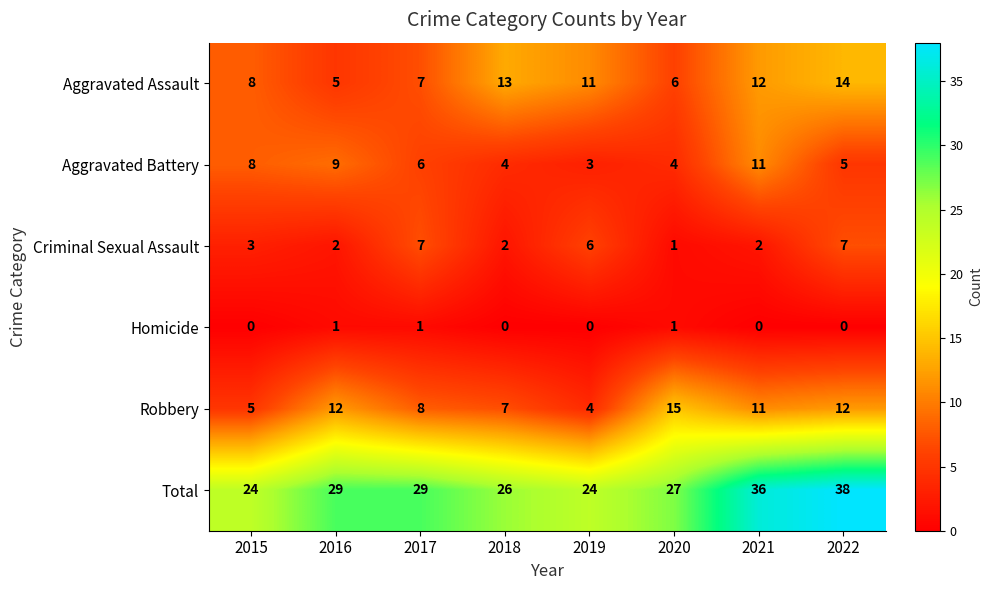

At which label does Criminal Sexual Assault reach its minimum?

2020